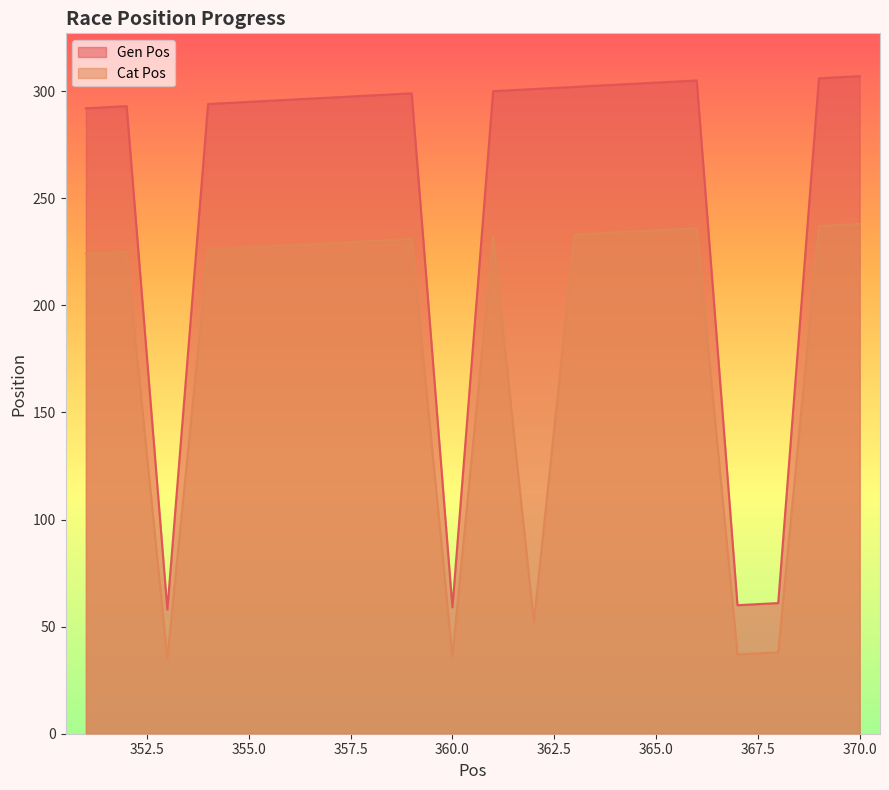

List the labels in order of Gen Pos value, largest first.

370, 369, 366, 365, 364, 363, 362, 361, 359, 358, 357, 356, 355, 354, 352, 351, 368, 367, 360, 353